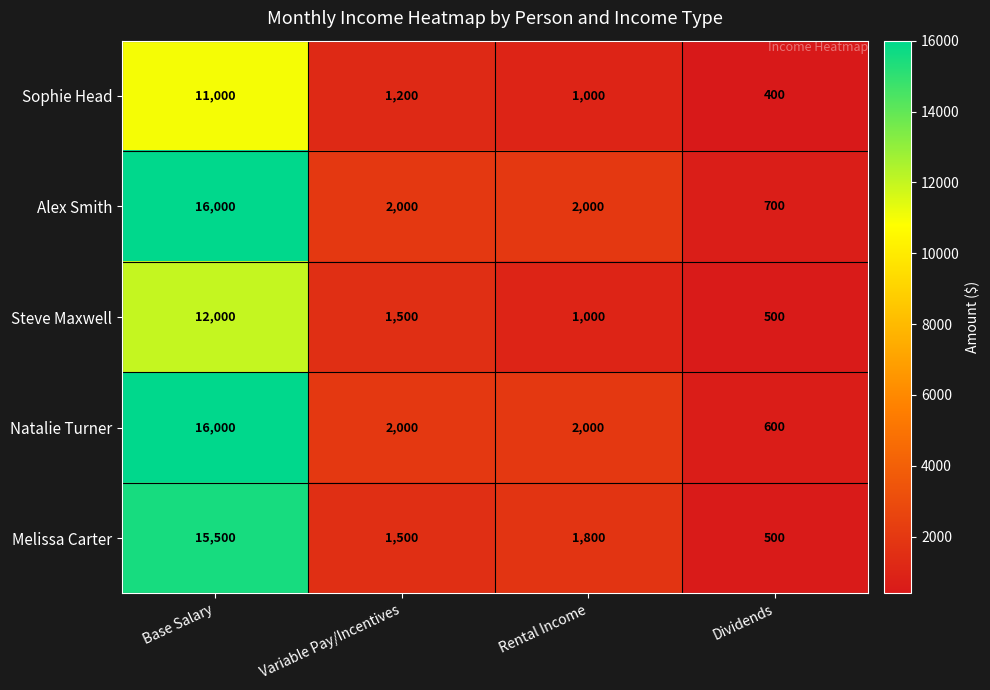

At how many categories does at least one series exceed 1538?

3